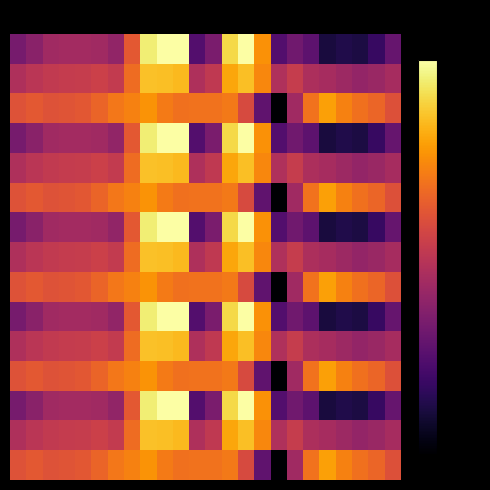

At which category is the sum across all series the highest?

8